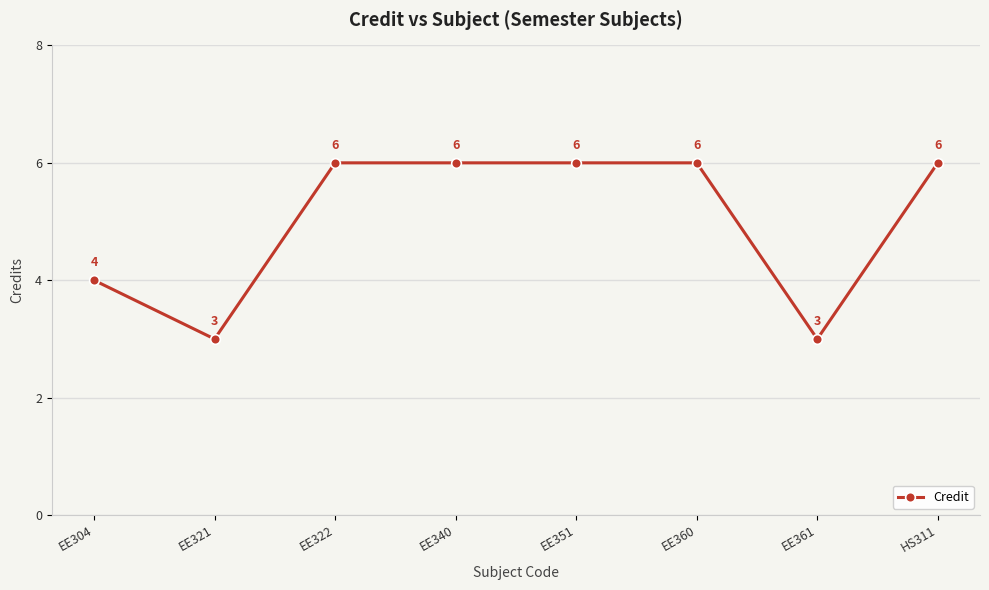

Is it true that the value at EE322 is 2?

False